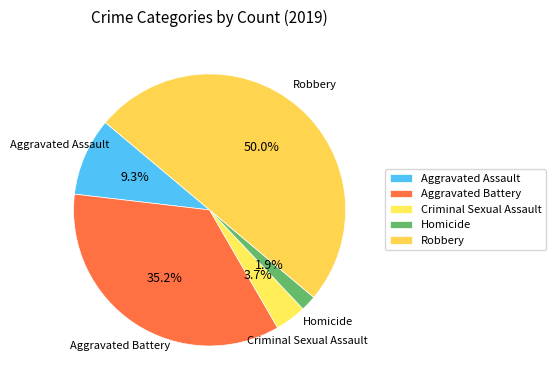

How many slices are in this pie chart?

5